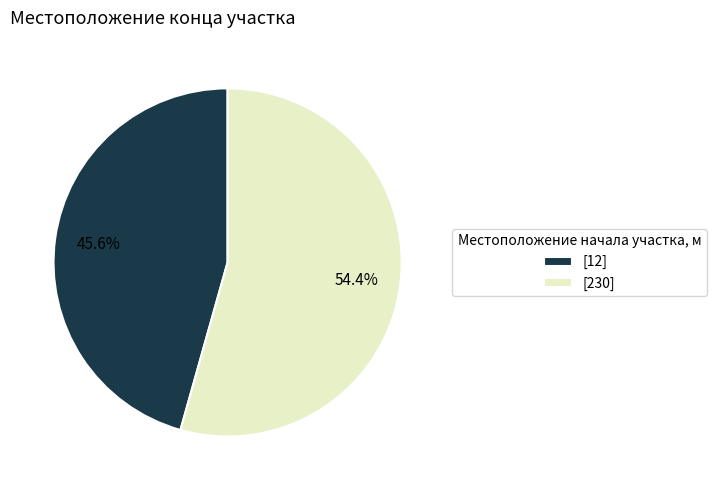

Rank the categories by value from highest to lowest.

[230], [12]